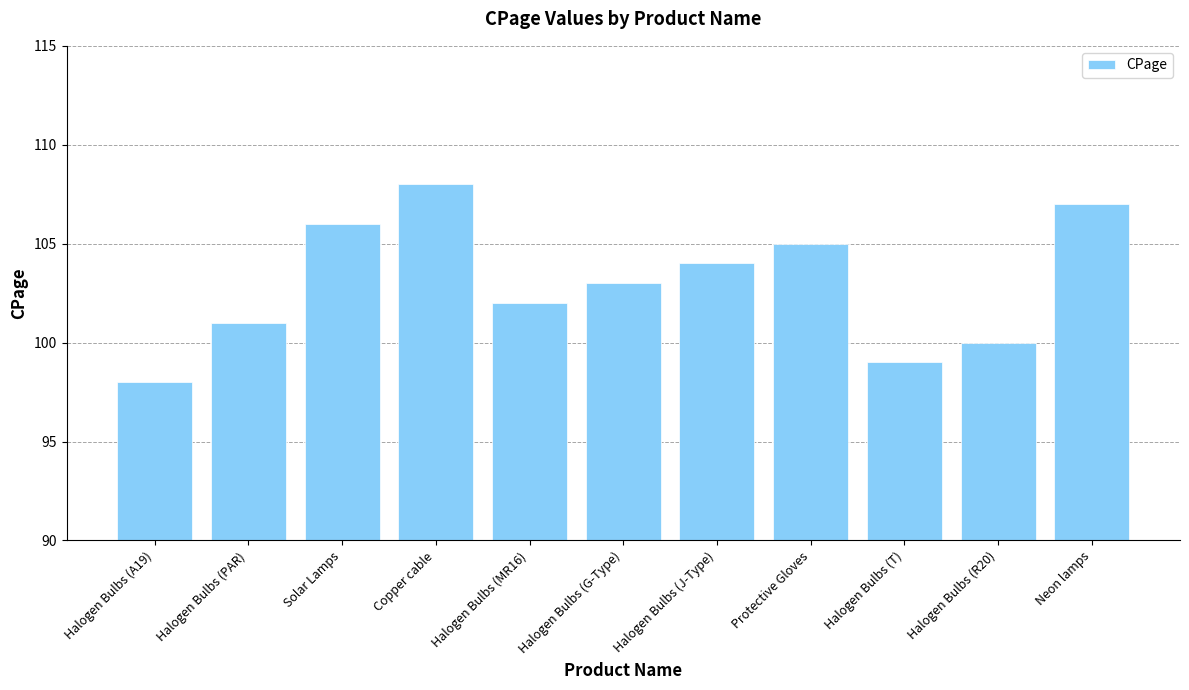

What is the label of the 2nd bar from the right?

Halogen Bulbs (R20)